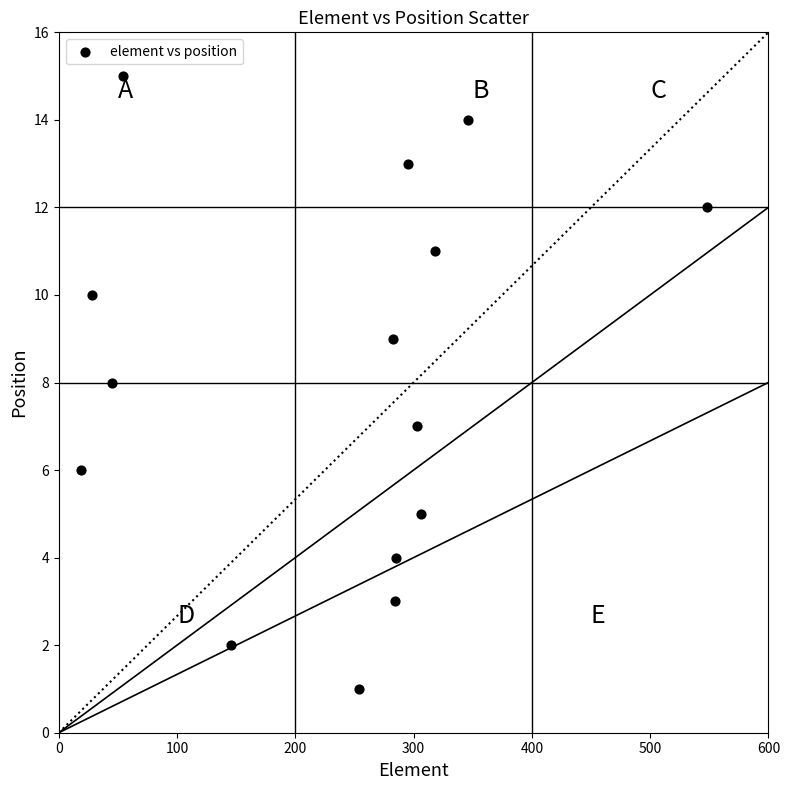

What is the range of X values (max minus min)?

529